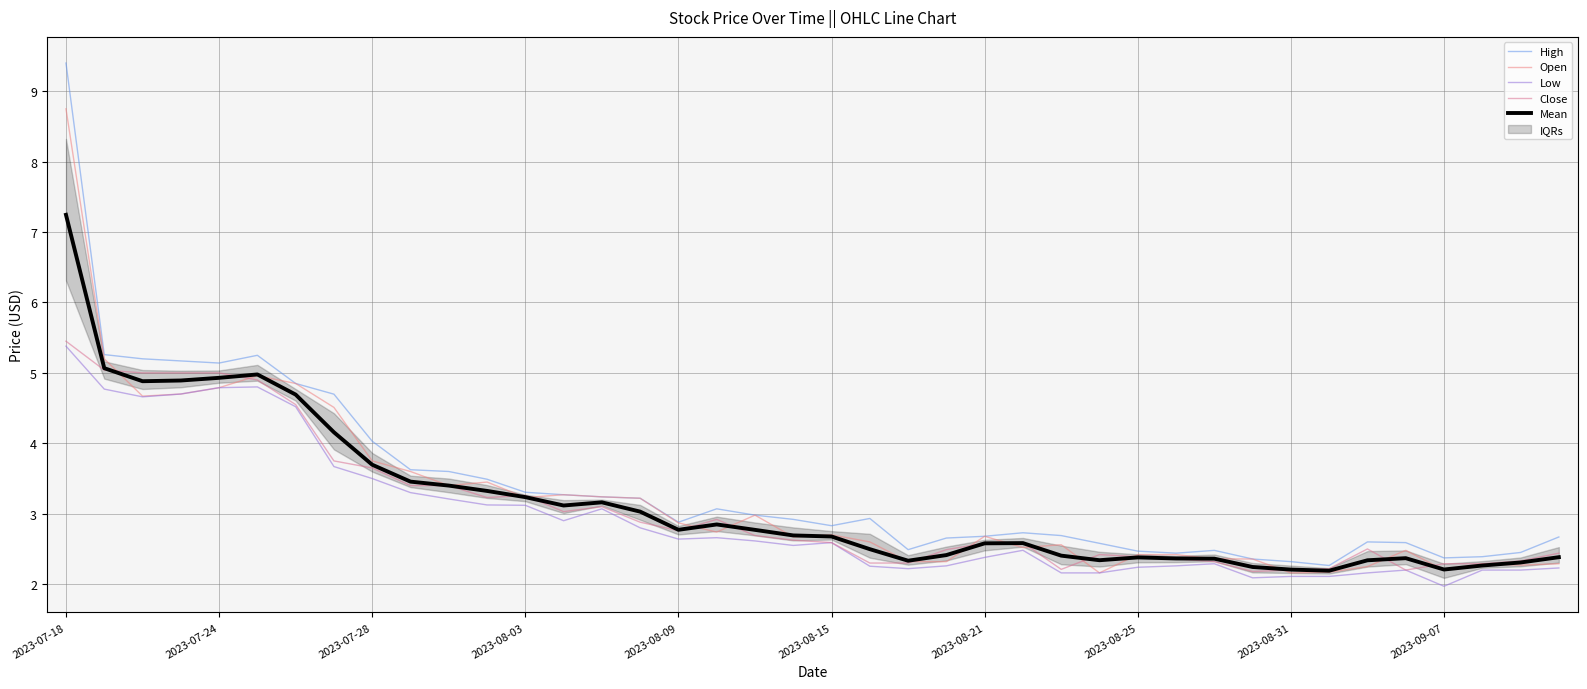

What is the maximum value for Low?

5.4